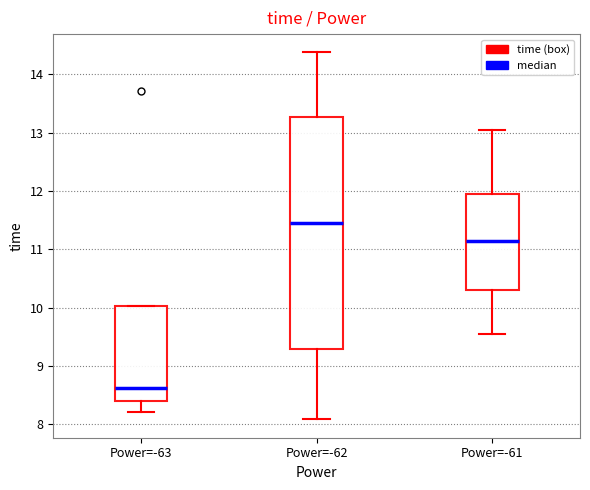

Reading left to right, read every box against the y-axis: the position of its median line, the range the box covers, and the ends of its whiskers. The values are not printed on the chart, so give them approximately, as read against the axis.

Power=-63: median 8.6, box 8.4 to 10.0, whiskers 8.2 to 10.0
Power=-62: median 11.4, box 9.3 to 13.3, whiskers 8.1 to 14.4
Power=-61: median 11.1, box 10.3 to 12.0, whiskers 9.6 to 13.0